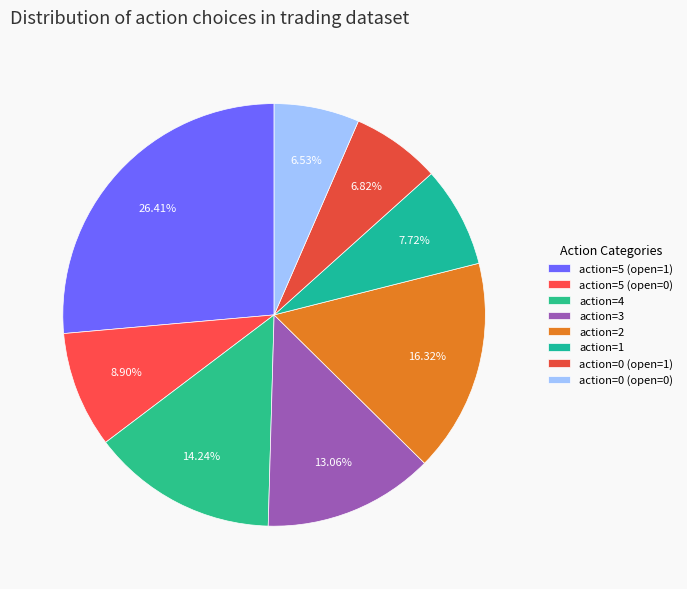

Count the number of slices in the pie.

8